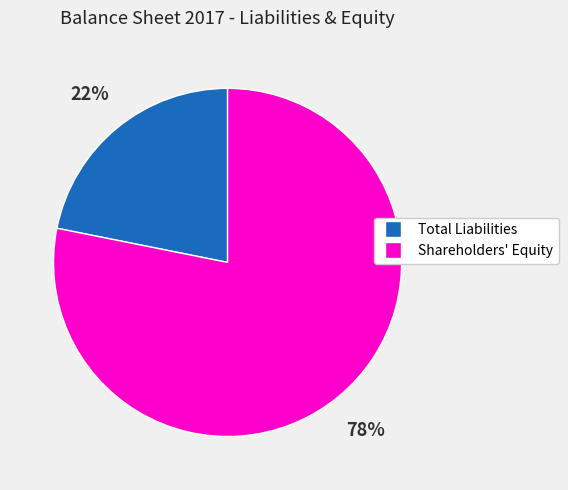

True or false: Total Liabilities accounts for 22% of the total.

True